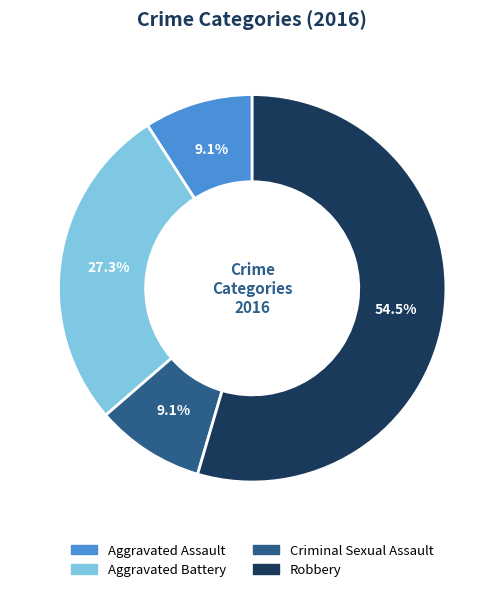

To the nearest percent, what is the combined percentage of Criminal Sexual Assault and Aggravated Assault?

18%